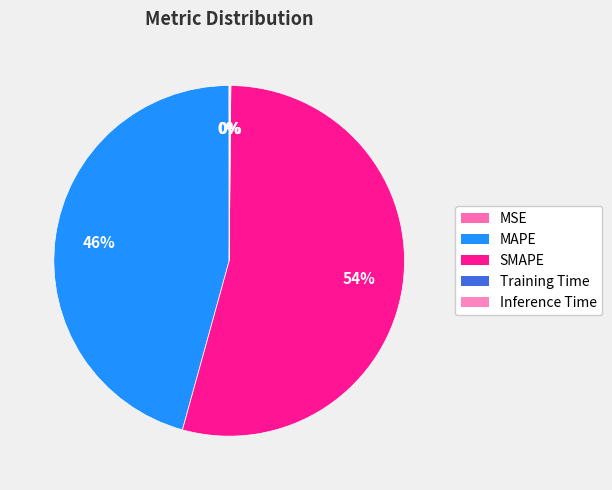

Does Training Time account for over 50% of the chart?

No